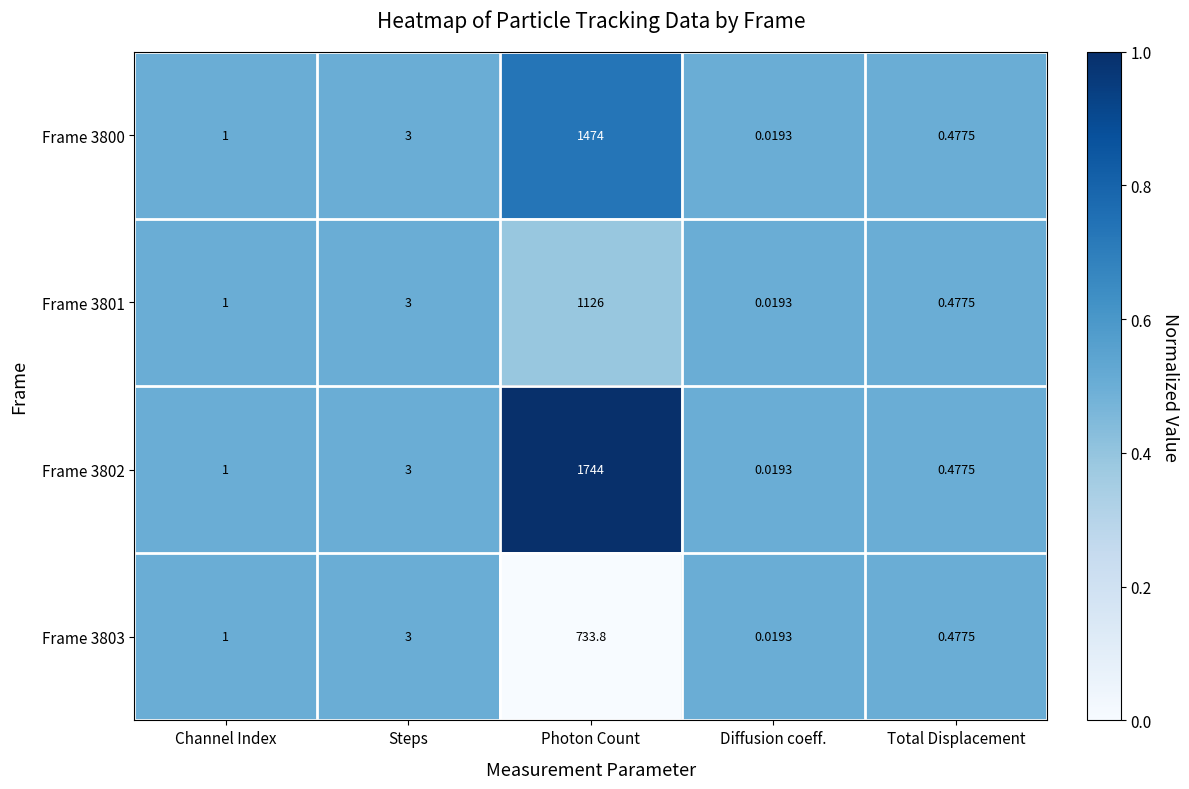

Is the value of Frame 3802 at Channel Index greater than the value of Frame 3803 at Photon Count?

No